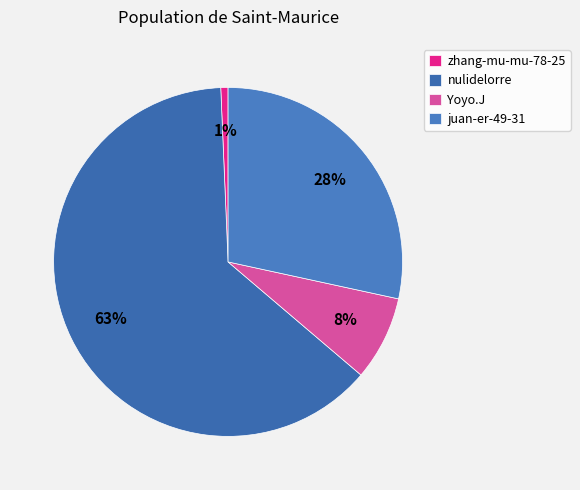

Which category has the smallest portion of the pie?

zhang-mu-mu-78-25